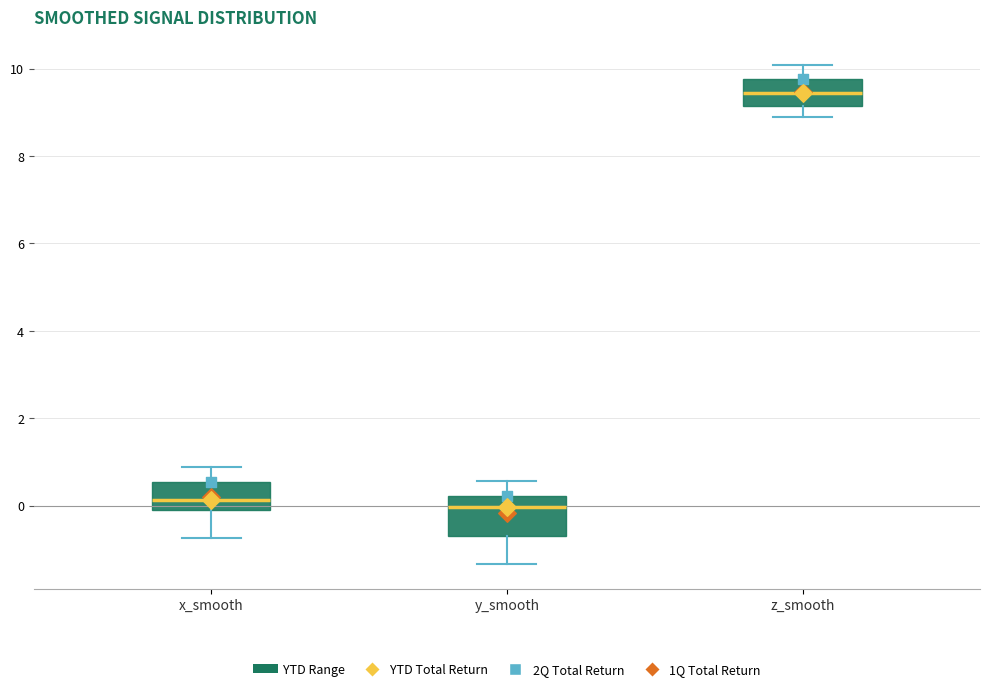

Reading left to right, transcribe this box plot: for each box, give where its median line is, the range the box spans, and where its two whiskers end, as read against the y-axis. The values are not printed on the chart, so give them approximately, as read against the axis.

x_smooth: median 0.2, box 0.0 to 0.6, whiskers -0.8 to 0.8
y_smooth: median 0.0, box -0.6 to 0.2, whiskers -1.4 to 0.6
z_smooth: median 9.4, box 9.2 to 9.8, whiskers 8.8 to 10.0